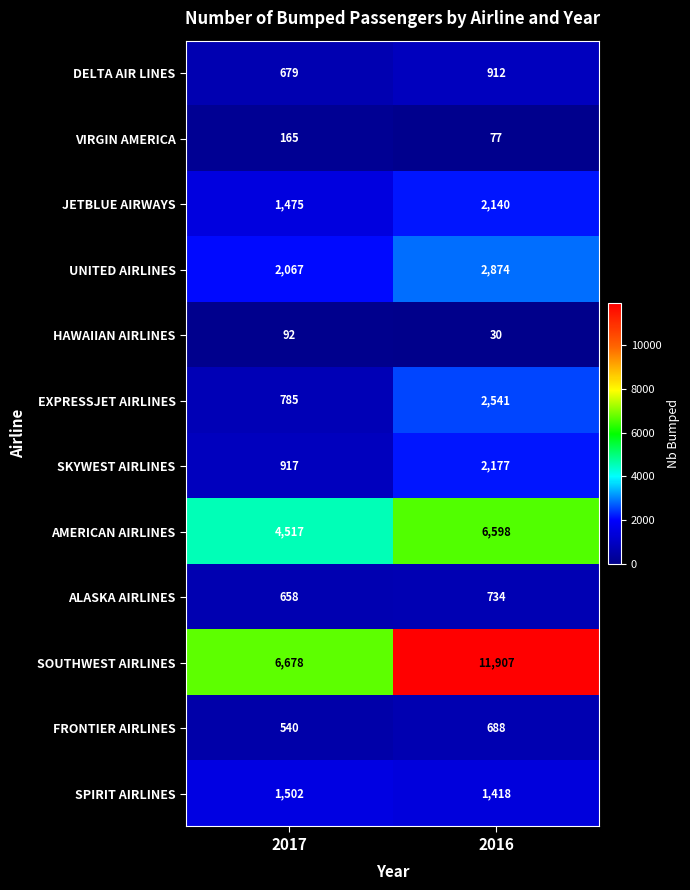

The value of AMERICAN AIRLINES at 2017 is 4517. True or false?

True